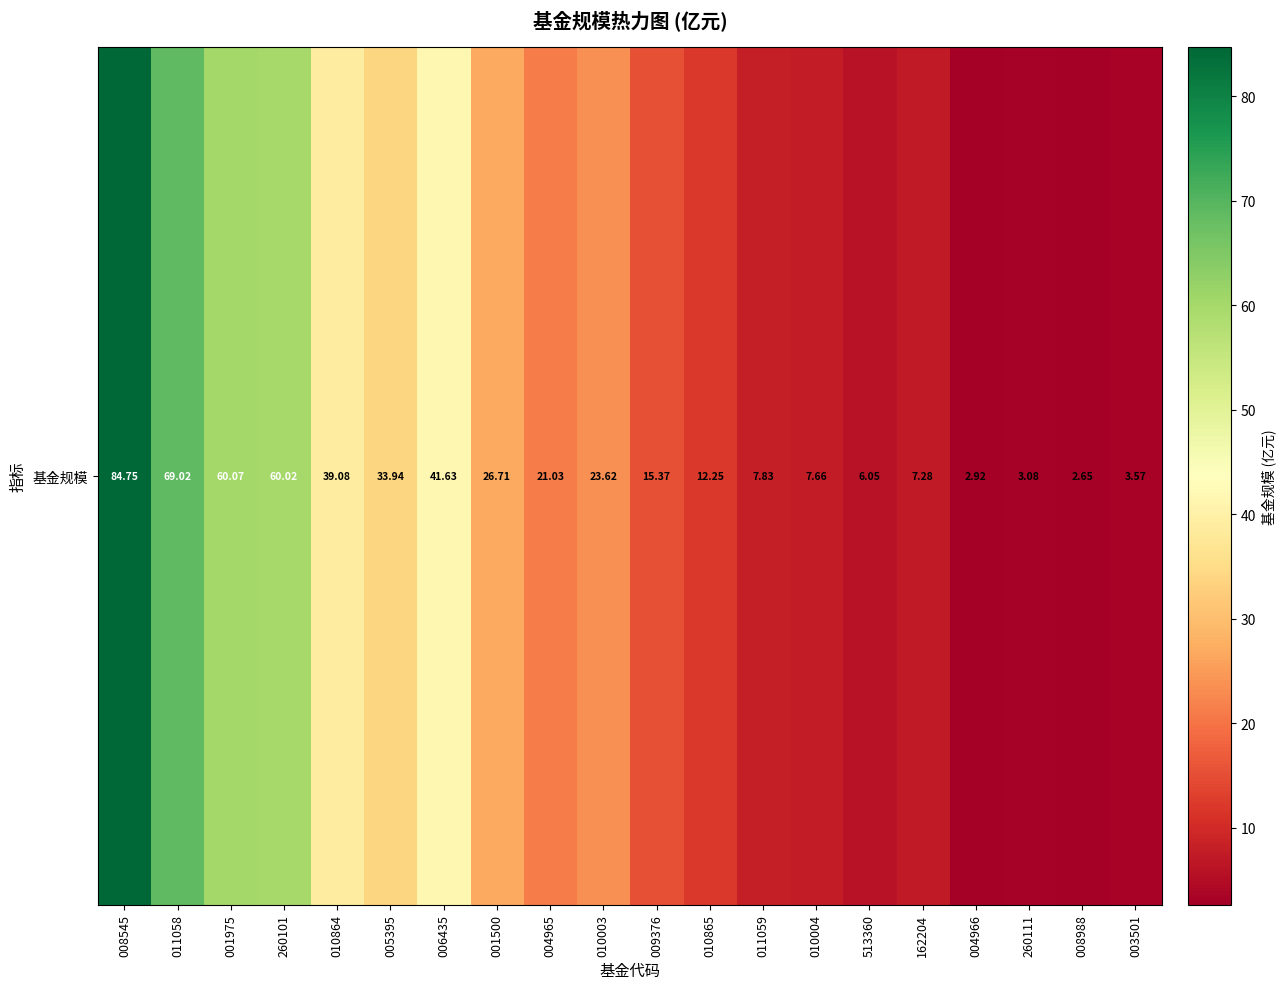

What is the sum of the values at 162204 and 001975?

67.3